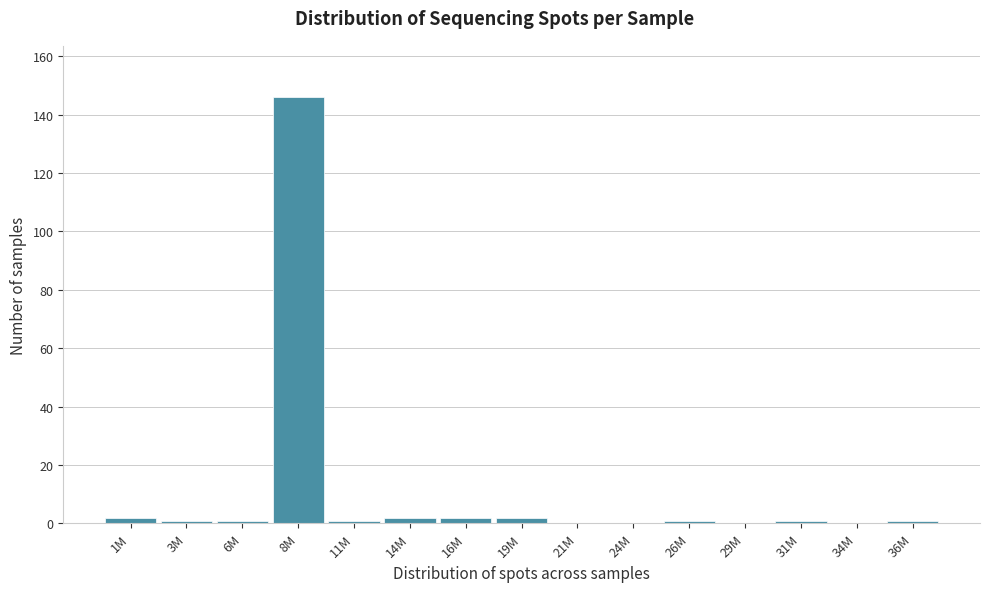

Reading left to right, what are all the values shown in this chart?

1M=2	3M=1	6M=1	8M=146	11M=1	14M=2	16M=2	19M=2	21M=0	24M=0	26M=1	29M=0	31M=1	34M=0	36M=1